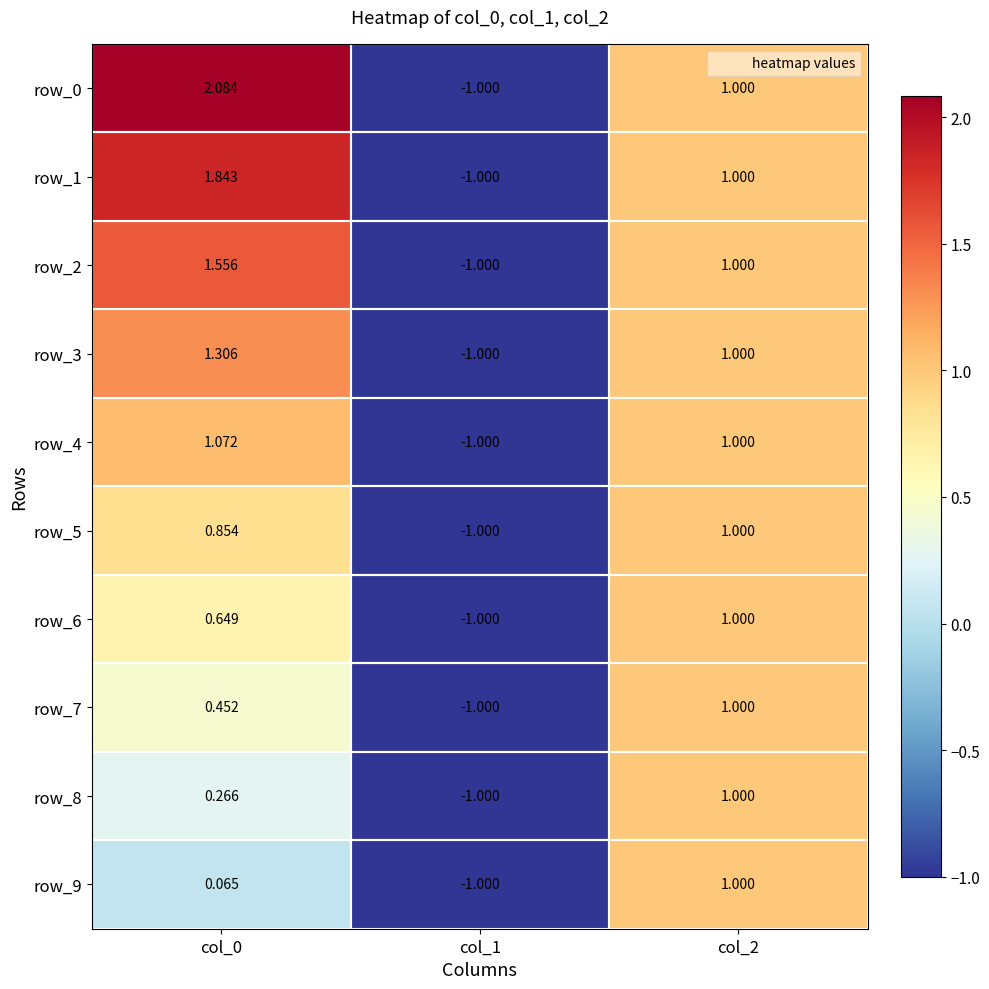

Is the value of row_5 at col_0 greater than the value of row_7 at col_1?

Yes